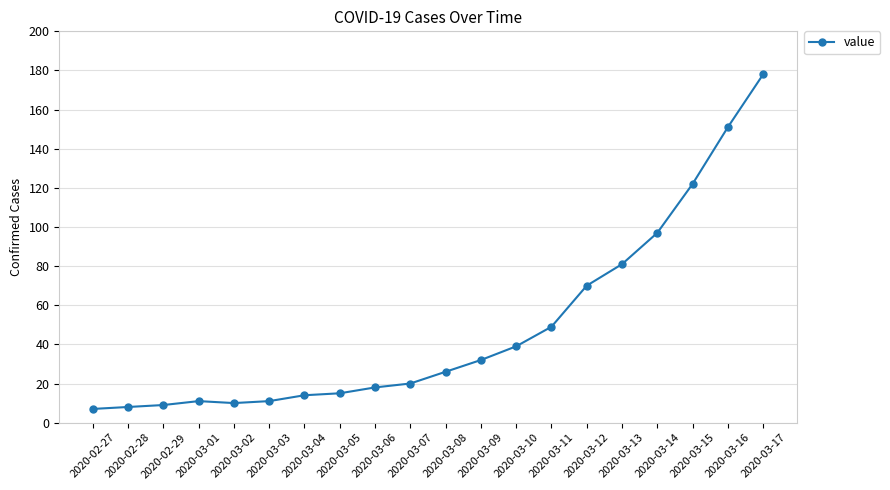

Reading left to right, what are all the values shown in this chart?

7	8	9	11	10	11	14	15	18	20	26	32	39	49	70	81	97	122	151	178